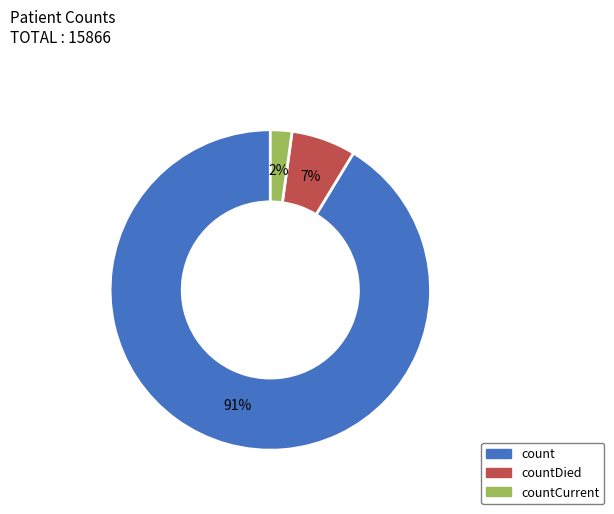

Is there a majority slice in this chart?

Yes